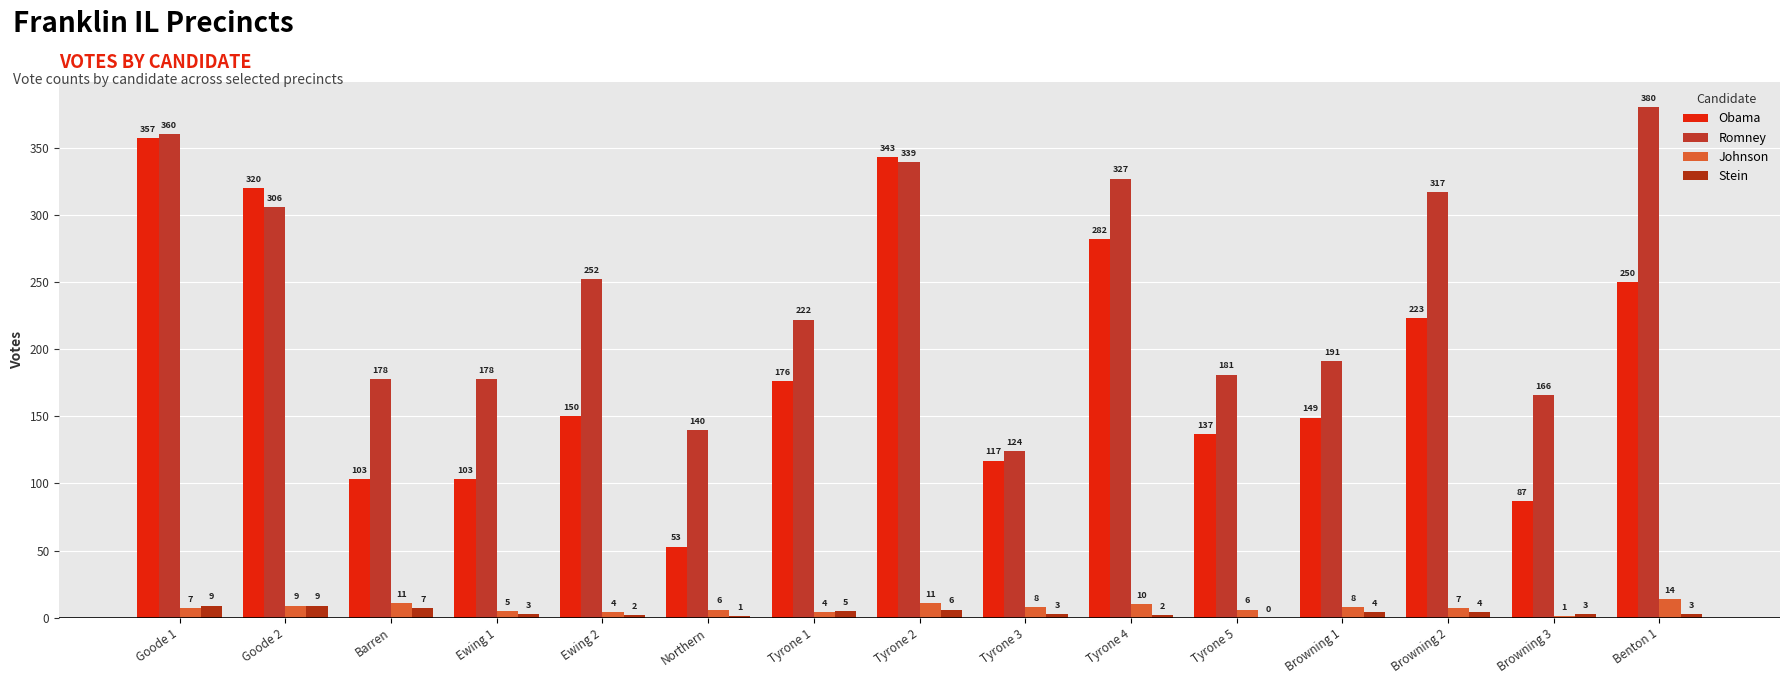

What is the highest value of the Obama series?

357